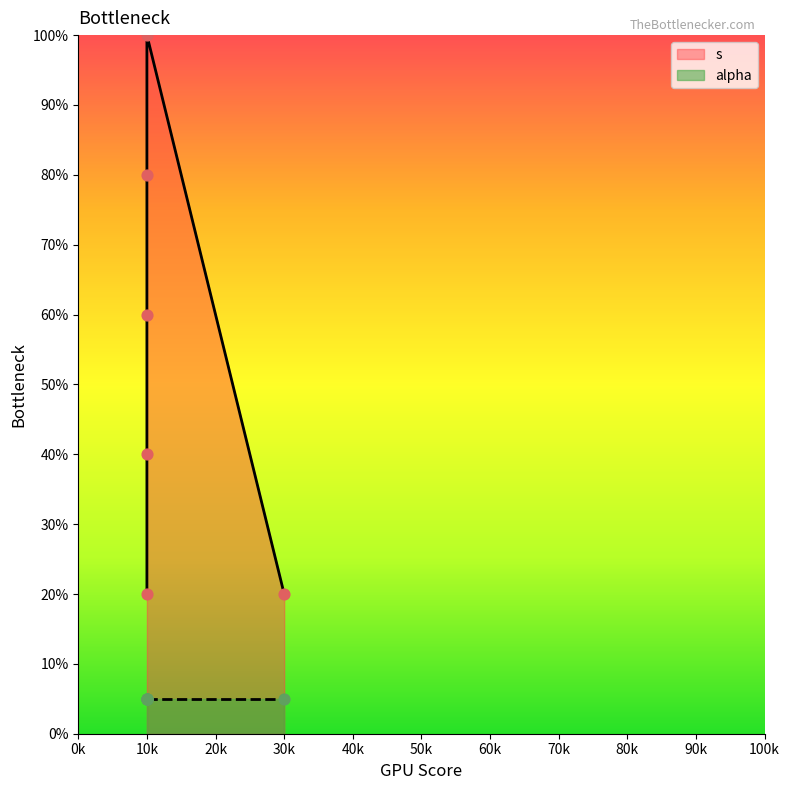

Which has a higher value, 10k or 10k?

10k